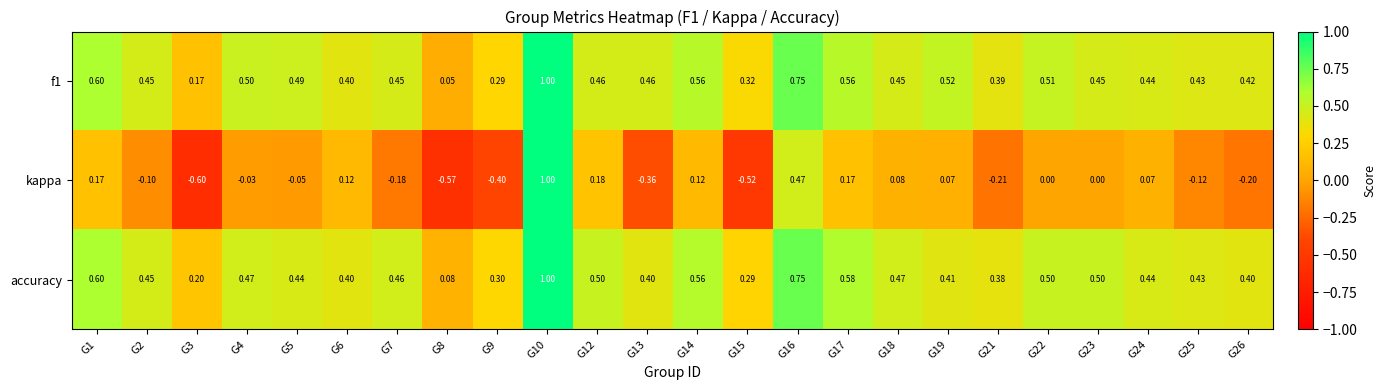

Is the value of accuracy at G24 greater than the value of f1 at G21?

Yes